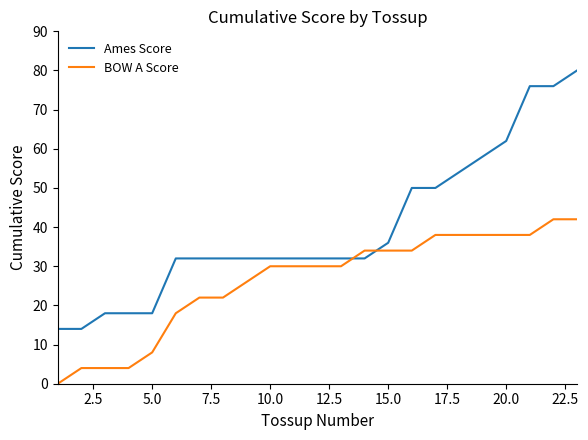

What is the highest value of the BOW A Score series?

42